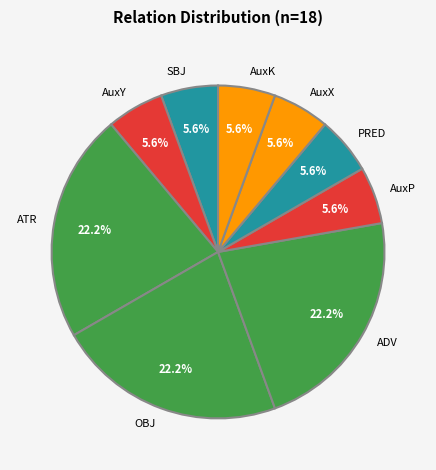

To the nearest percent, what is the difference between the largest and smallest slice percentages?

17%